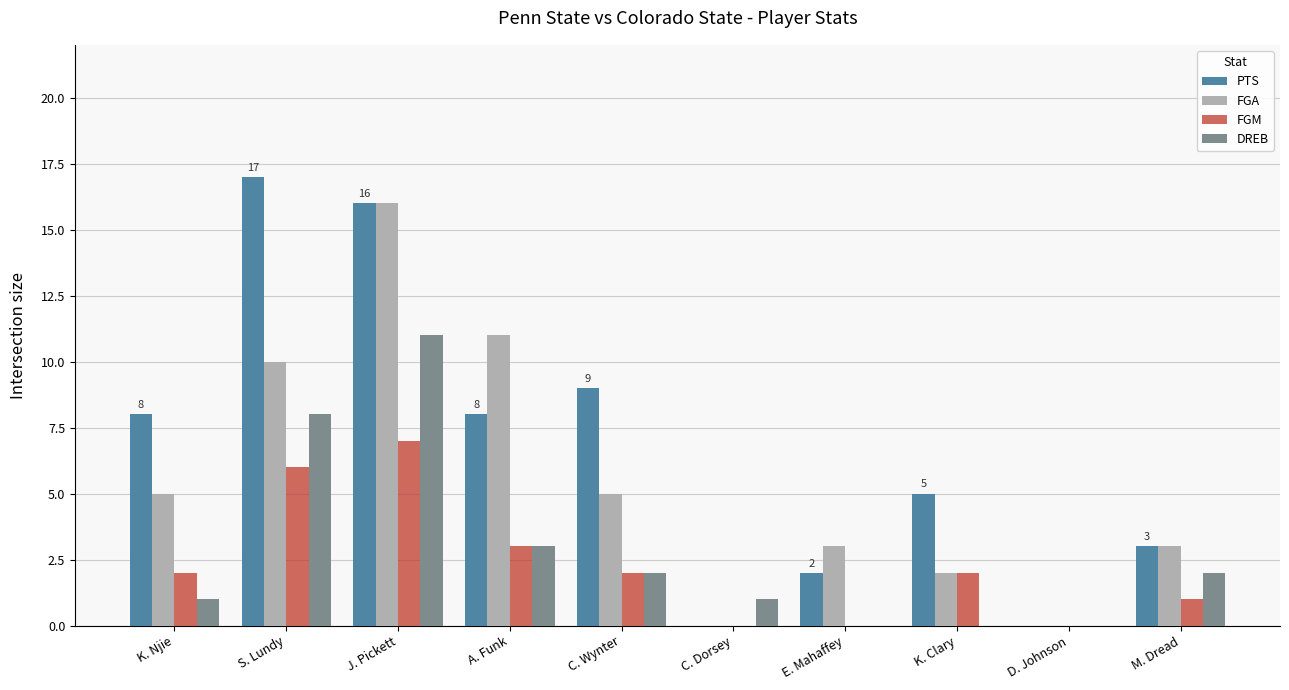

At which label does DREB reach its peak?

J. Pickett